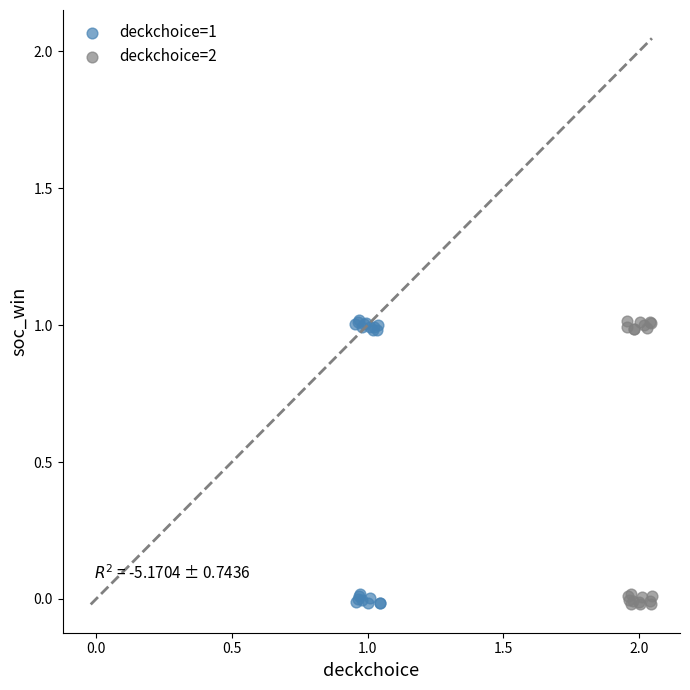

What are all the series names shown in the legend?

deckchoice=1, deckchoice=2